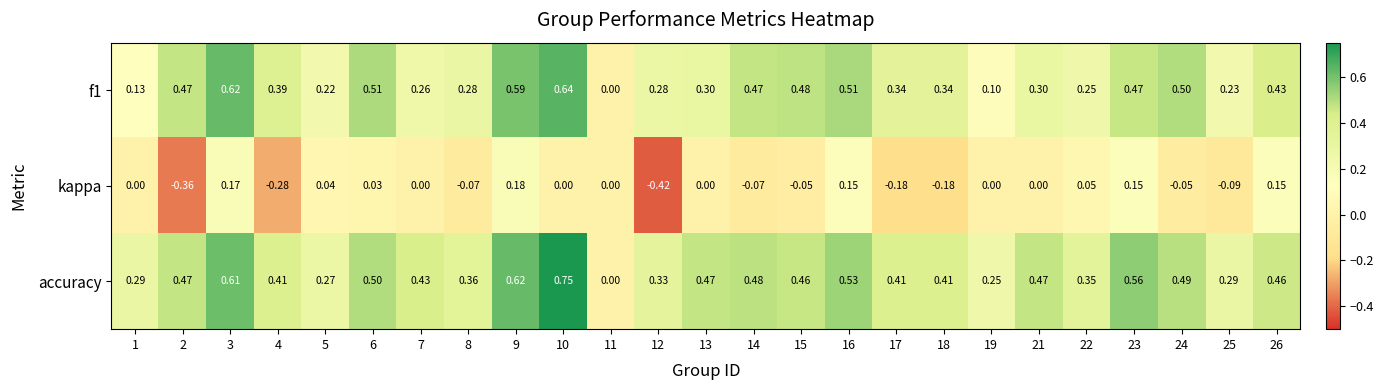

Between 6 and 23, which series saw the biggest shift?

kappa